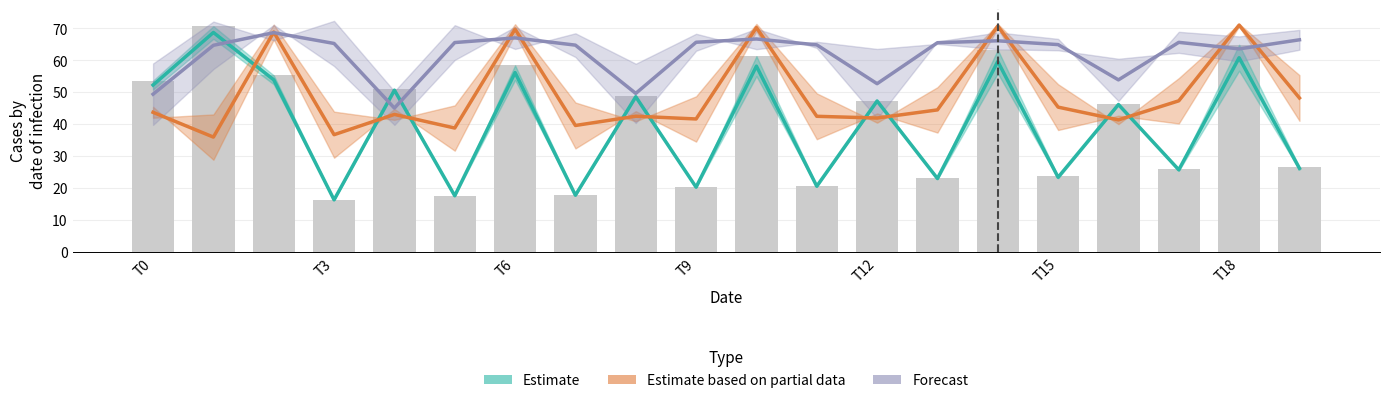

How many data points does each series have?

20